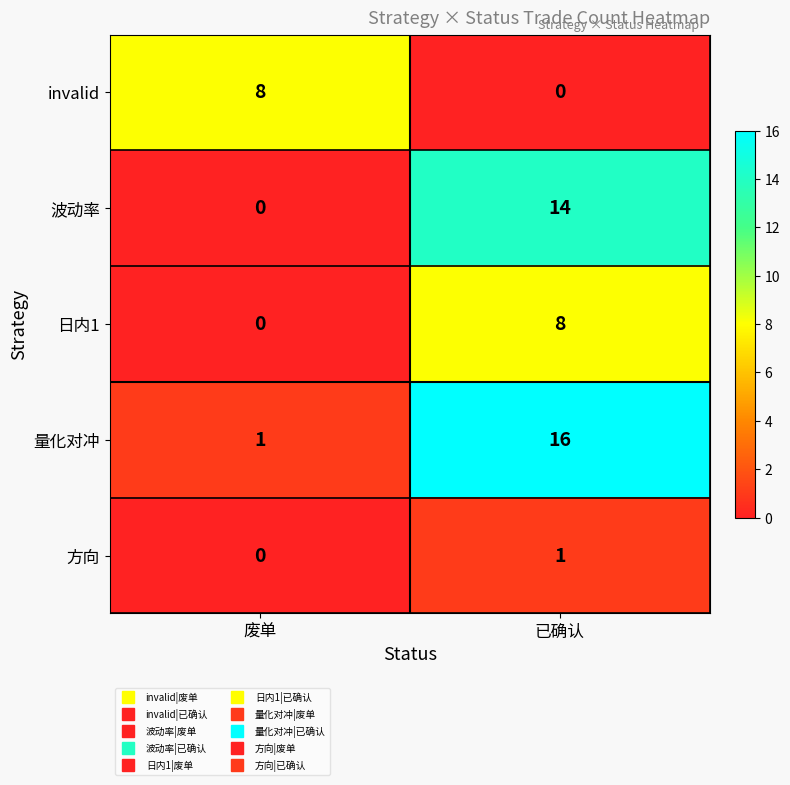

Is it true that invalid equals 3 at 废单?

False